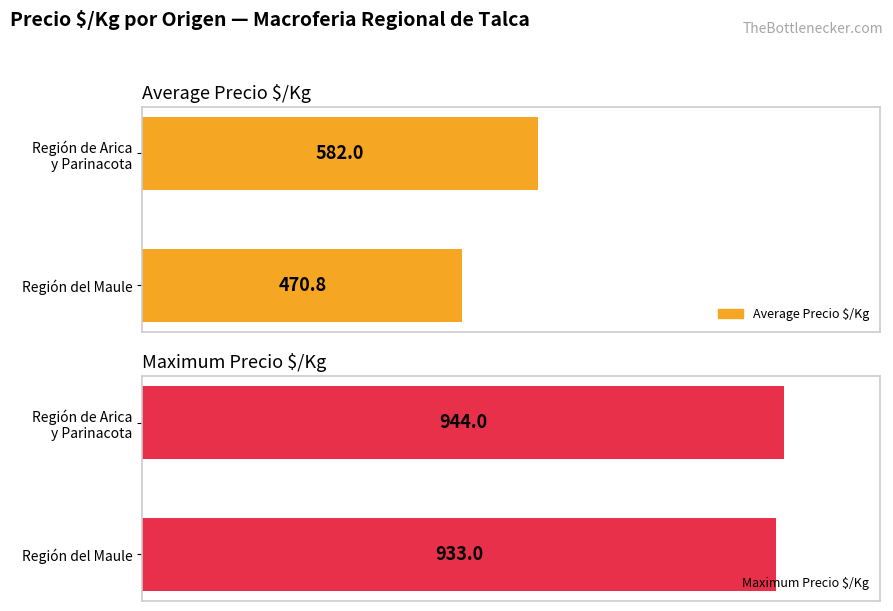

Rank the series by their average value, from highest to lowest.

Maximum Precio $/Kg, Average Precio $/Kg